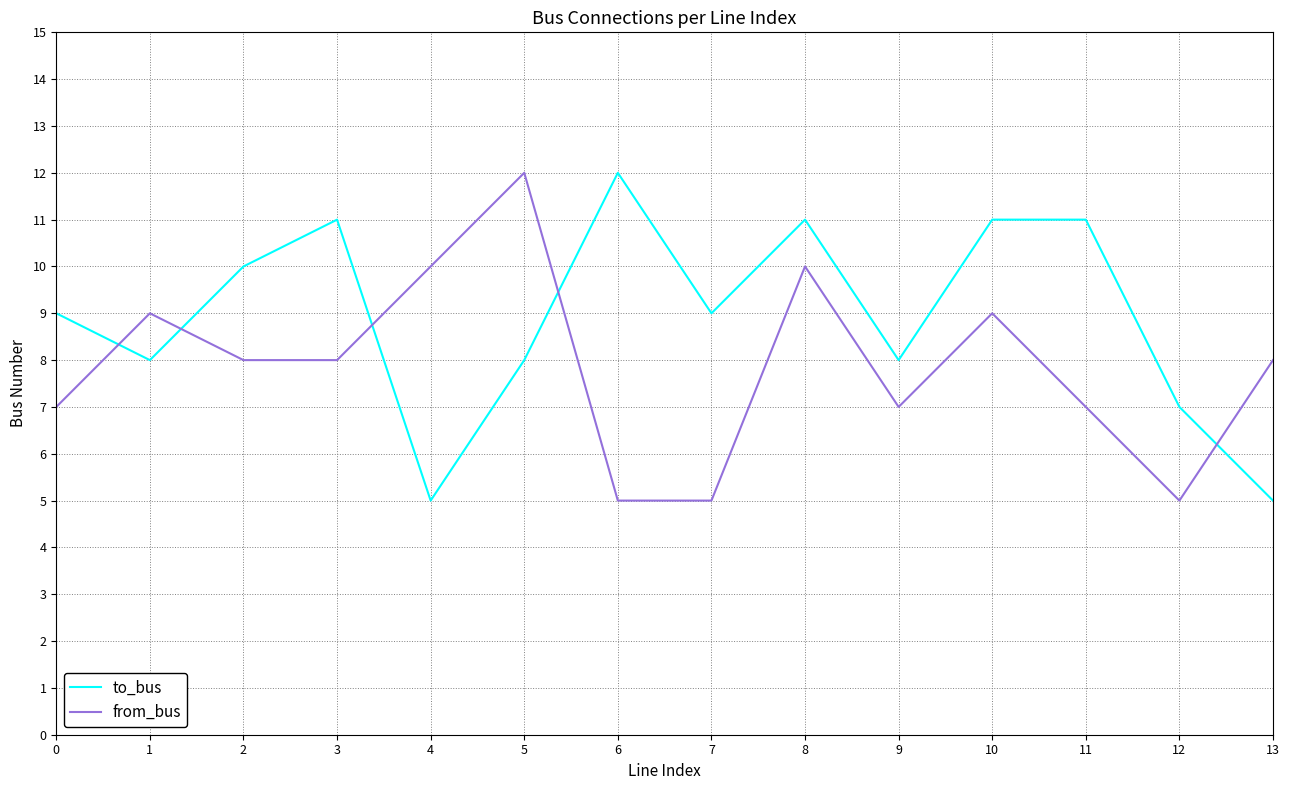

What are all the series names shown in the legend?

to_bus, from_bus